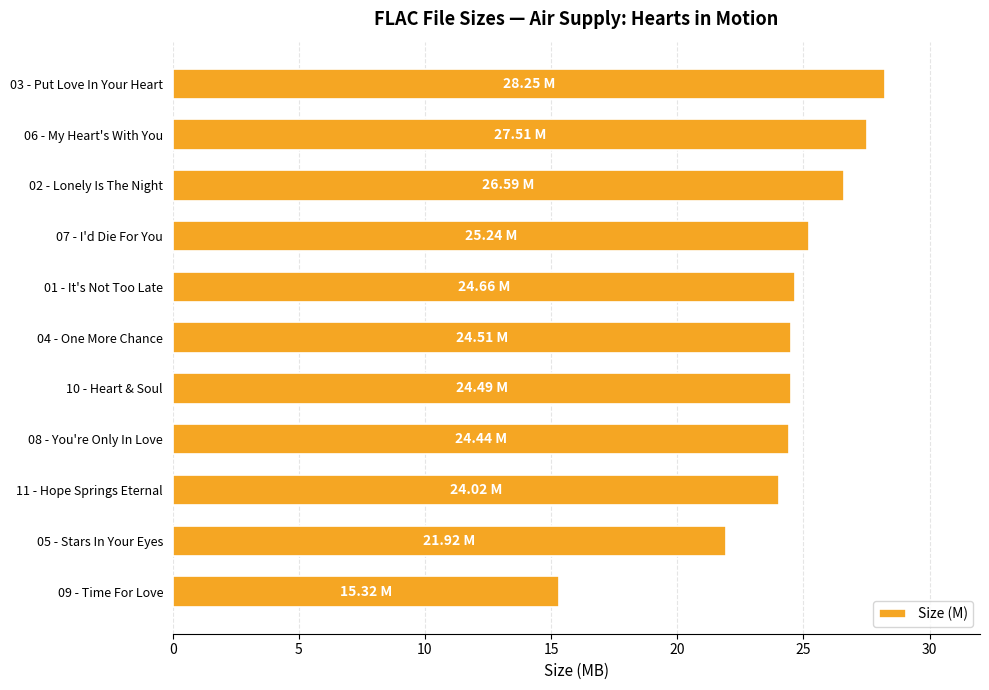

How many bars are there in total?

11